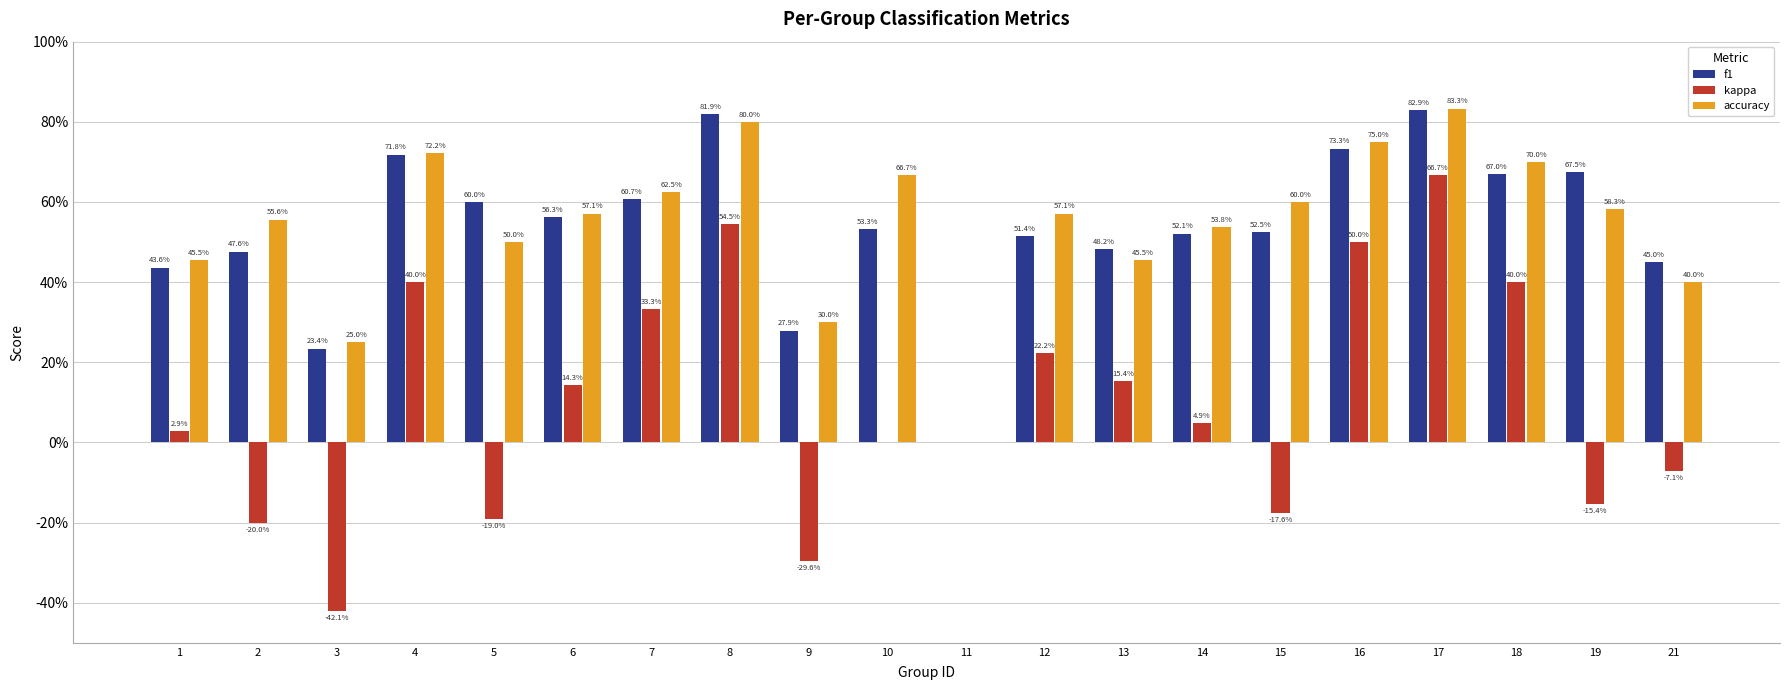

What is the difference between the maximum and second lowest values in the kappa series?

1.0